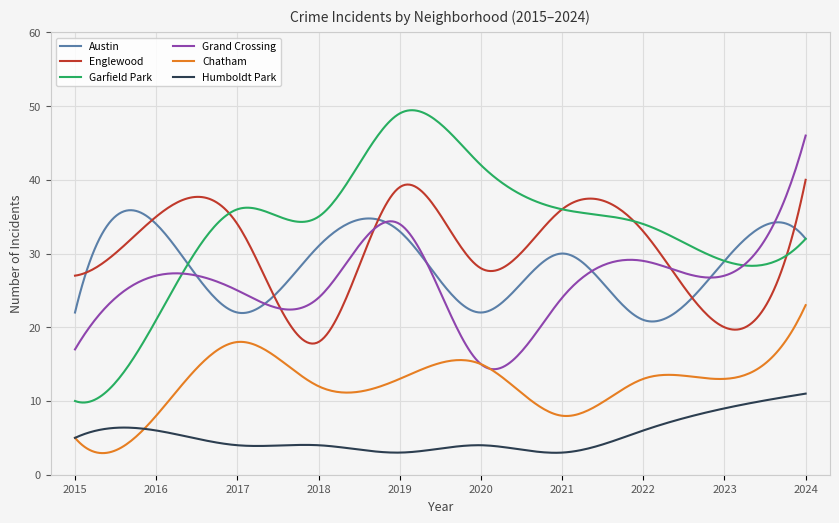

Which series has the largest range (max minus min)?

Garfield Park